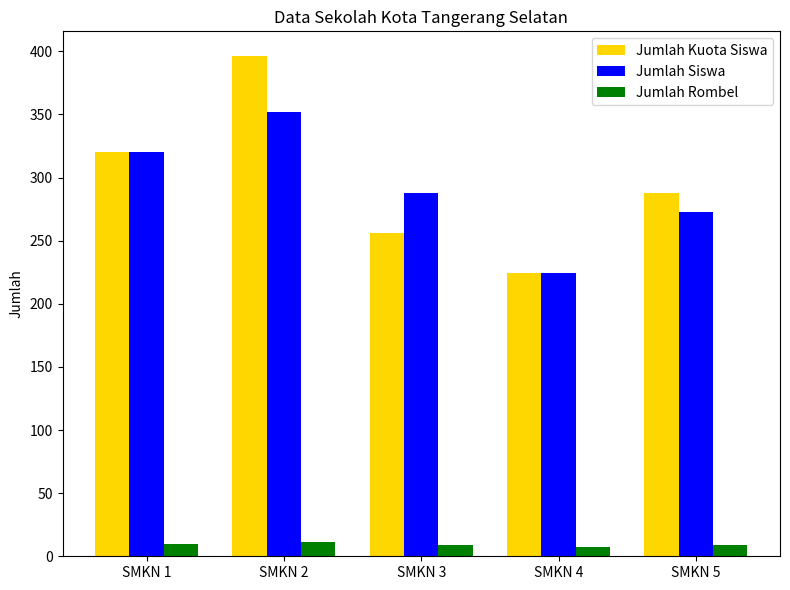

Which series has the largest total across all categories?

Jumlah Kuota Siswa